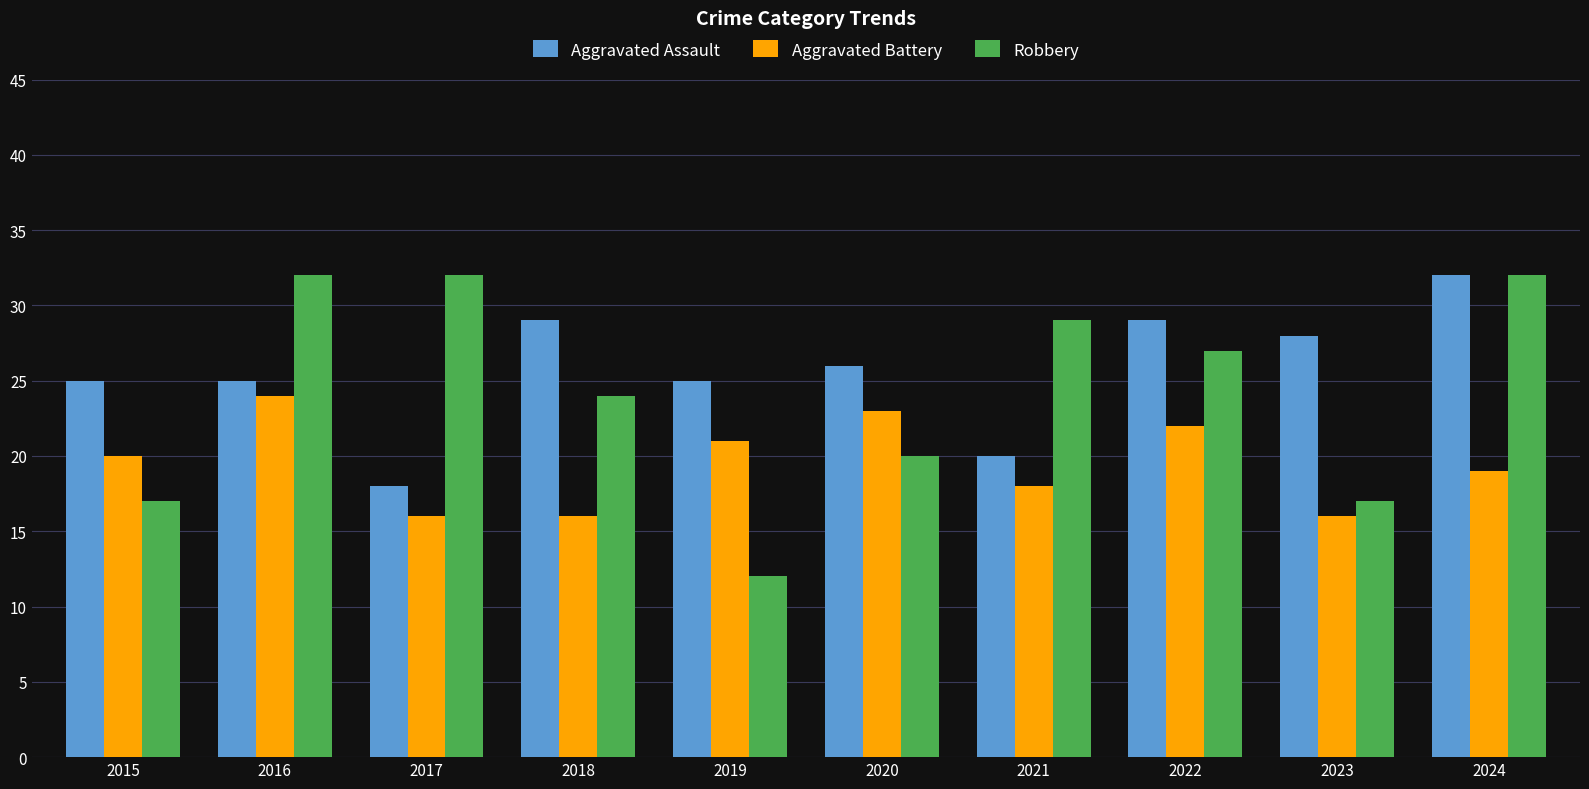

List the series in order of their overall mean, lowest first.

Aggravated Battery, Robbery, Aggravated Assault